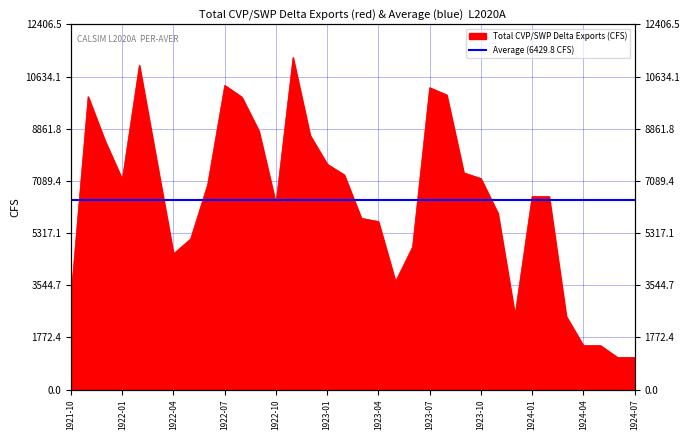

What is the difference between the maximum and minimum values?

10187.9